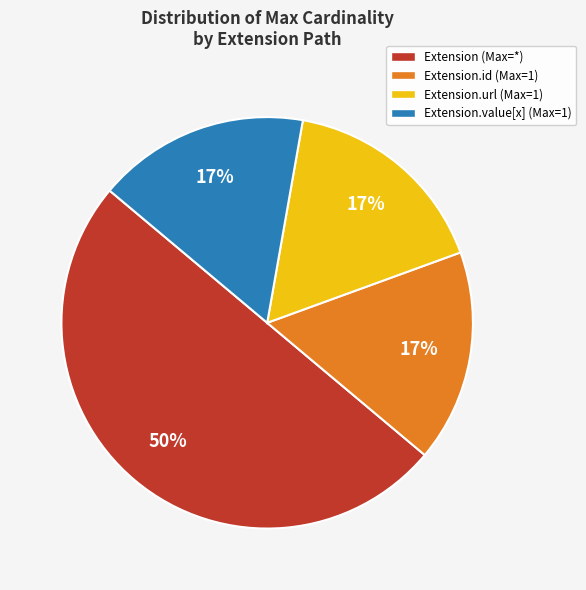

To the nearest percent, what is the difference between the largest and smallest slice percentages?

33%